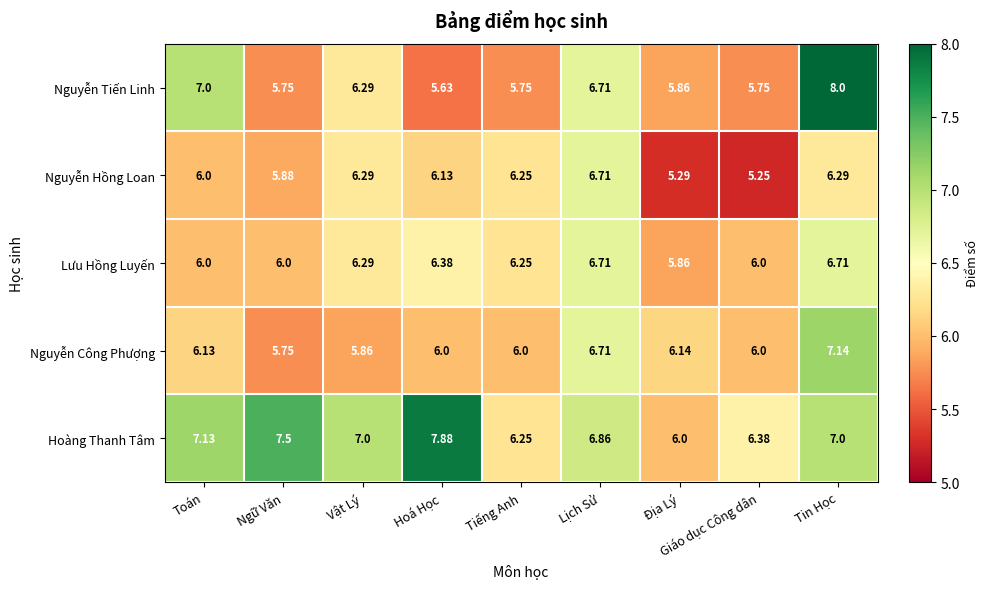

At which label is Hoàng Thanh Tâm closest to 6?

Địa Lý